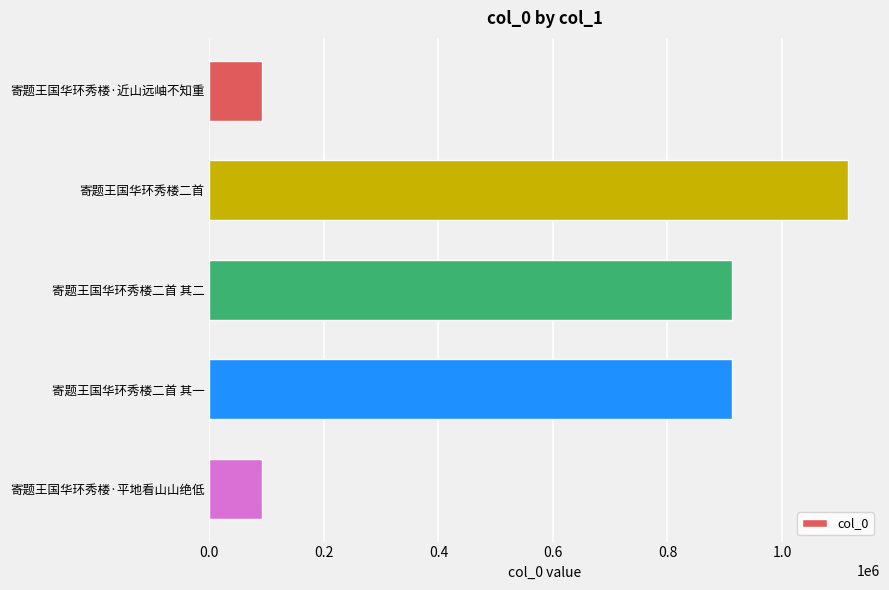

Is it true that the value at 寄题王国华环秀楼·平地看山山绝低 is 32383?

False